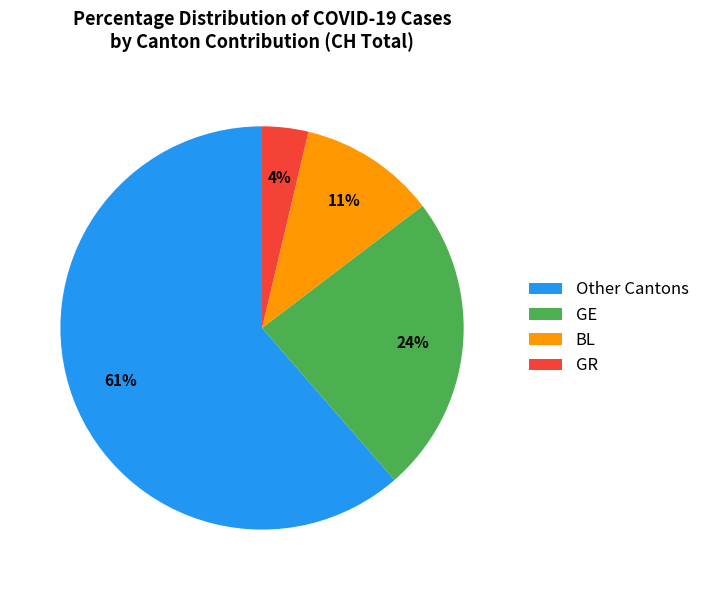

How many segments does this pie chart have?

4